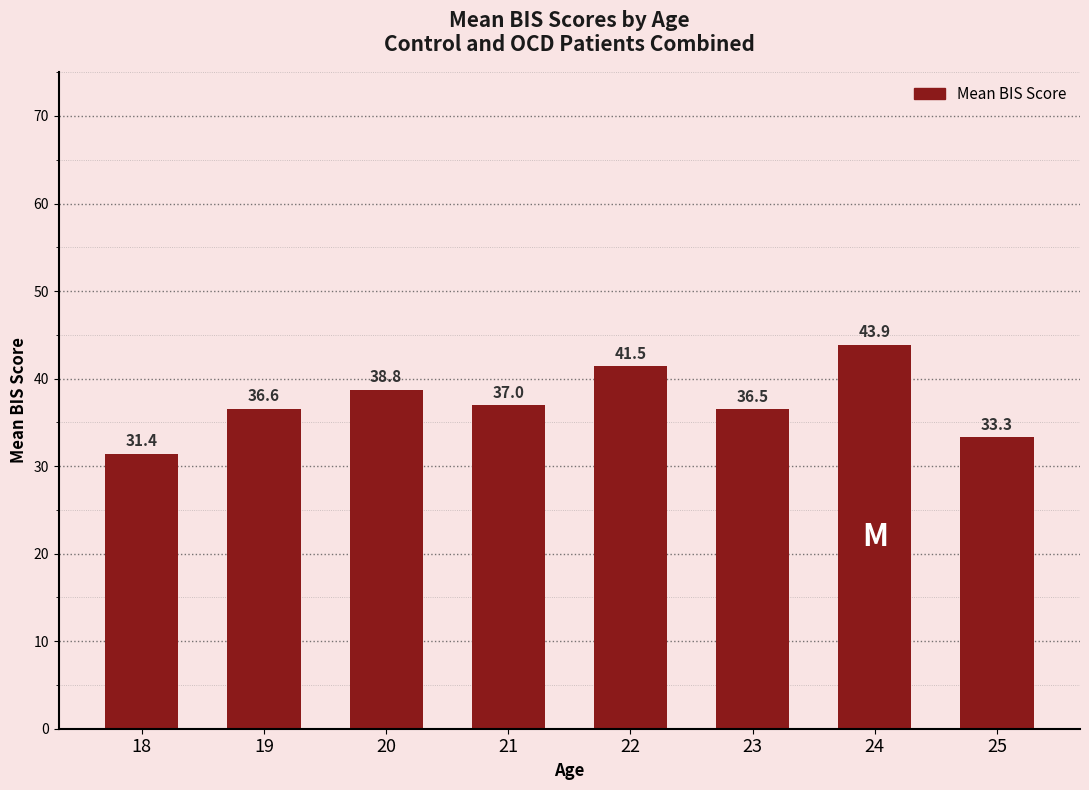

Between 19 and 20, which is larger?

20